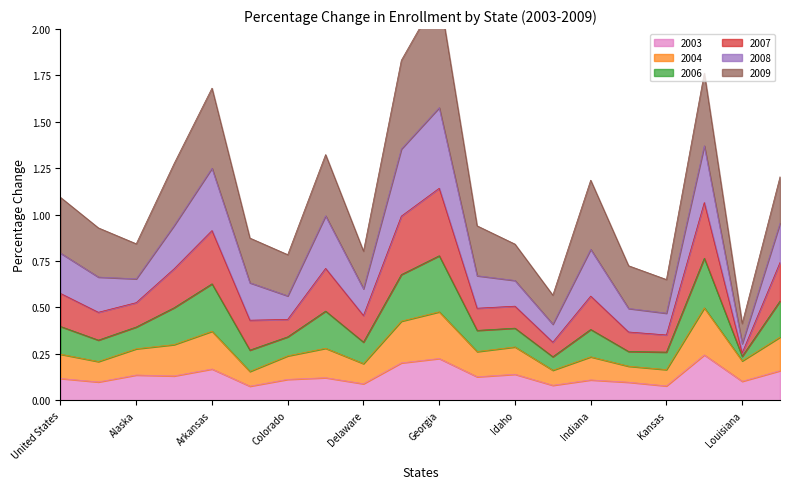

Is the value of 2004 at Indiana greater than the value of 2007 at Alabama?

No